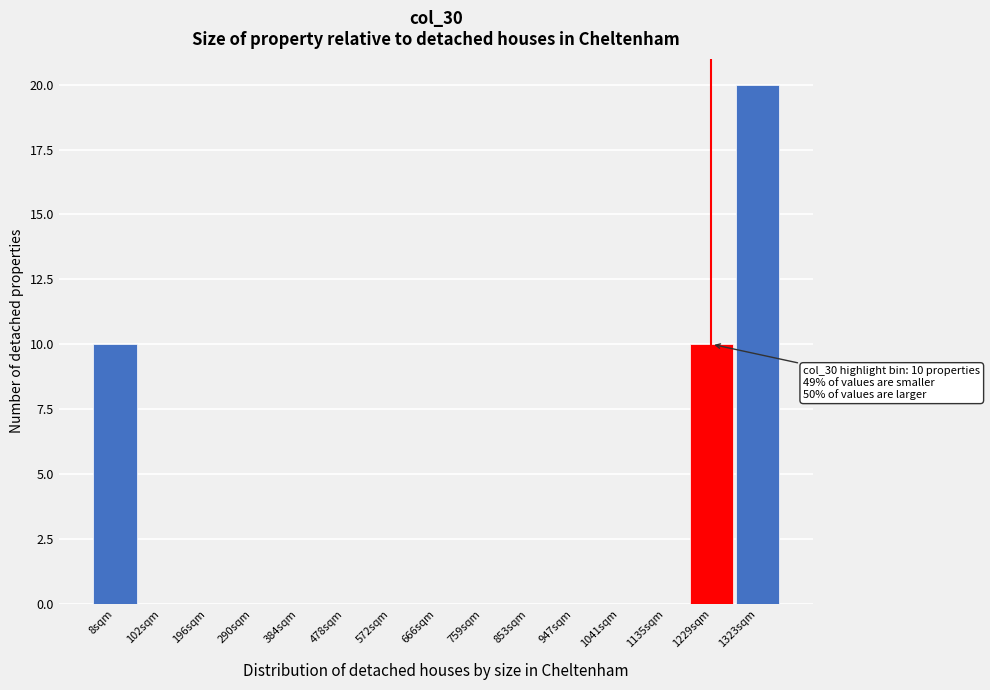

Reading right to left, list all the values displayed in this chart.

1323sqm=20	1229sqm=10	1135sqm=0	1041sqm=0	947sqm=0	853sqm=0	759sqm=0	666sqm=0	572sqm=0	478sqm=0	384sqm=0	290sqm=0	196sqm=0	102sqm=0	8sqm=10